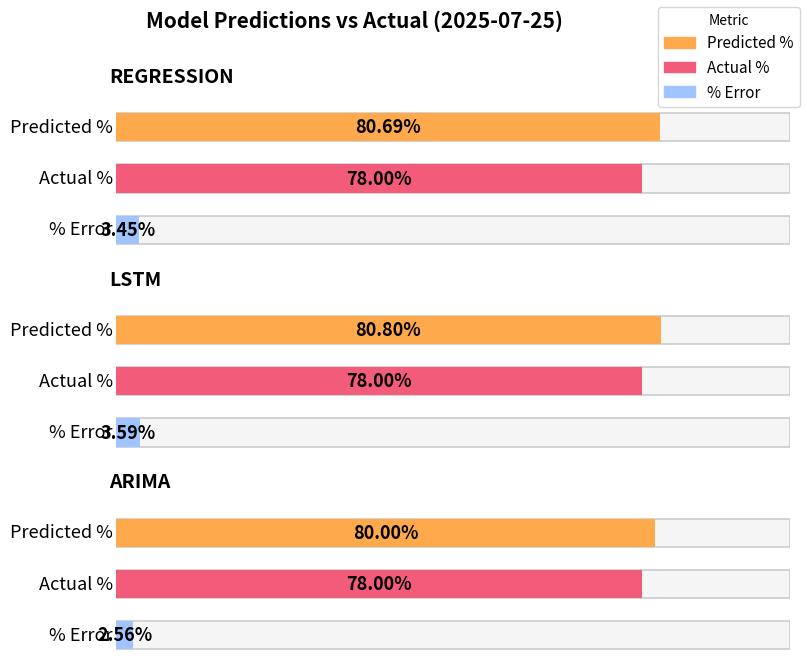

Between LSTM and ARIMA, which series saw the biggest shift?

percentage_error